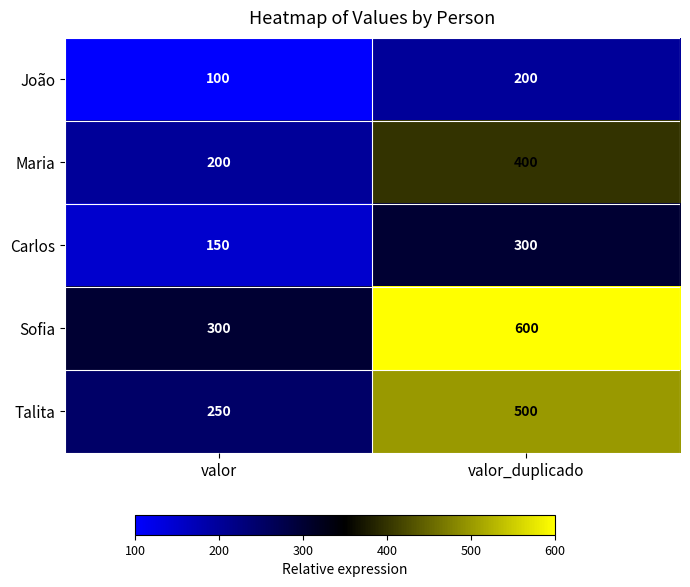

Which series has the largest total across all categories?

Sofia